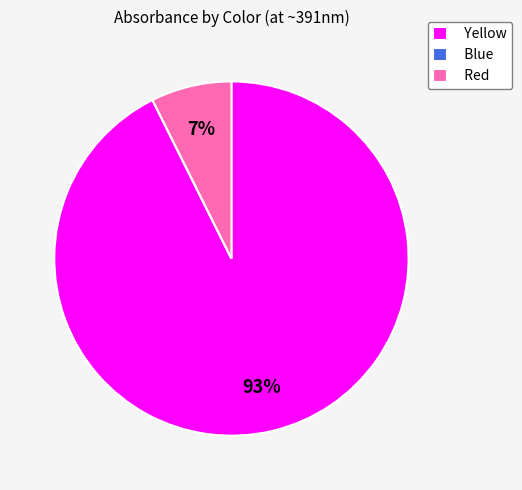

What percentage is the Yellow slice, to the nearest percent?

93%